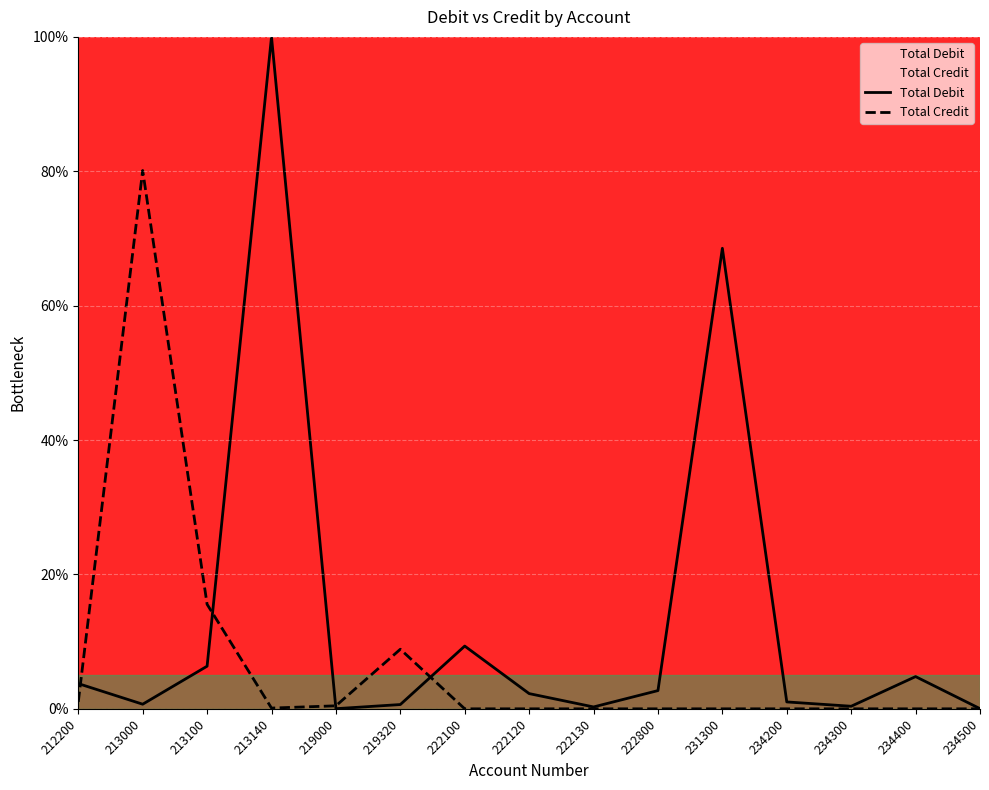

Reading right to left, list all the values displayed in this chart.

Total Debit: 0.0	4.8	0.4	1.0	68.5	2.7	0.3	2.3	9.3	0.6	0.0	100.0	6.3	0.7	3.8
Total Credit: 0.0	0.0	0.0	0.0	0.0	0.0	0.0	0.0	0.0	8.9	0.4	0.1	15.6	80.1	1.0